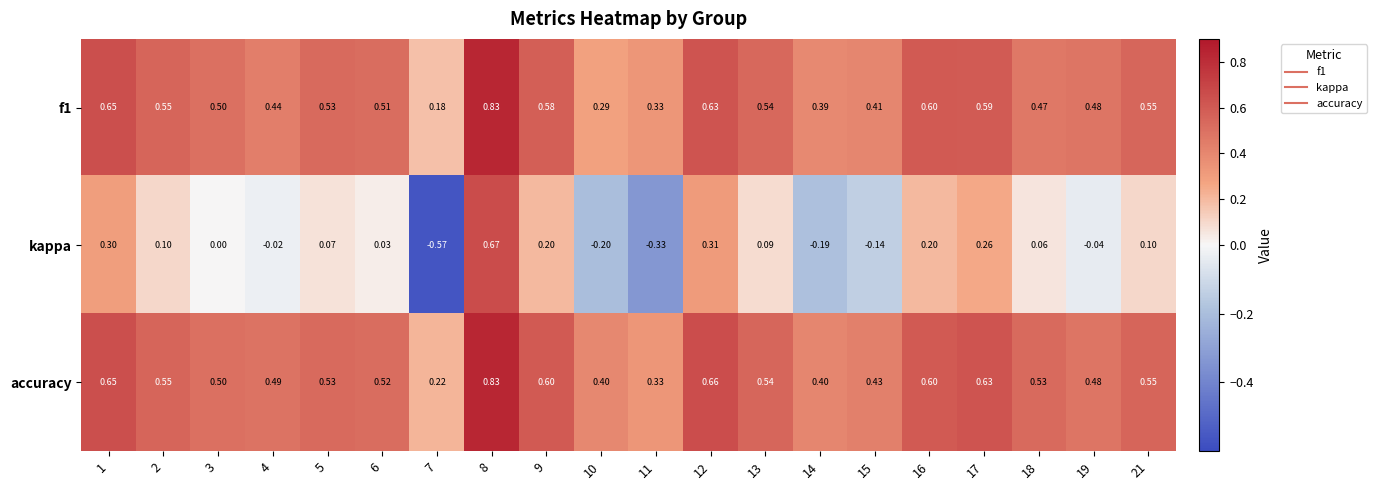

Rank the series at 17 from lowest to highest value.

kappa, f1, accuracy